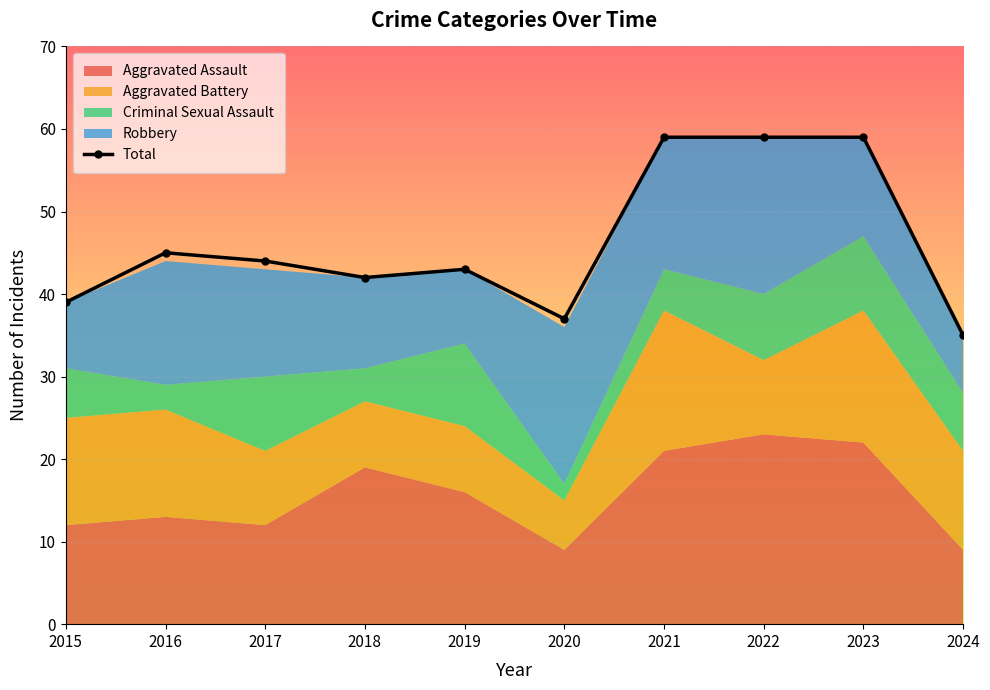

How many data points in Total are less than 44?

5